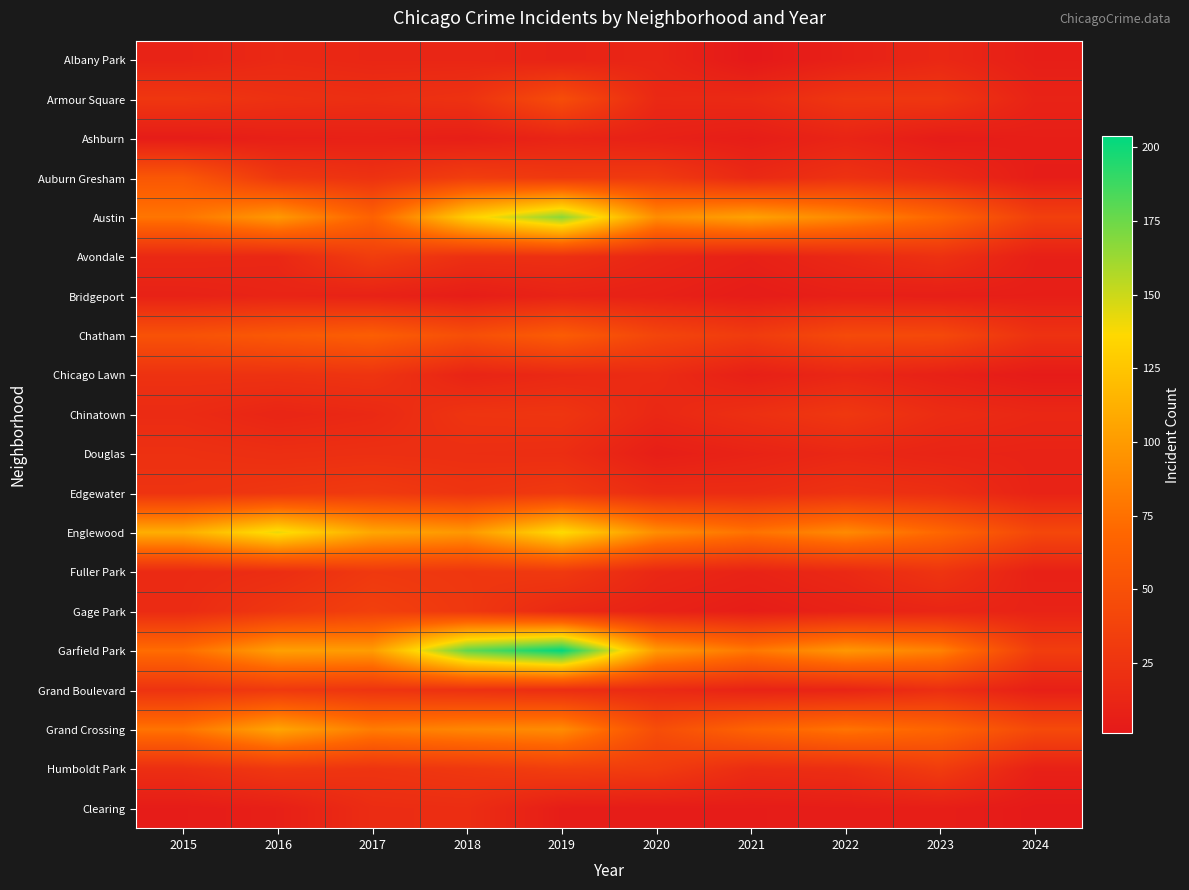

Reading left to right, transcribe all the data shown in this chart.

Albany Park: 2015=10	2016=15	2017=13	2018=13	2019=10	2020=12	2021=1	2022=8	2023=14	2024=6
Armour Square: 2015=27	2016=22	2017=20	2018=23	2019=47	2020=15	2021=16	2022=27	2023=27	2024=10
Ashburn: 2015=4	2016=7	2017=8	2018=6	2019=11	2020=8	2021=5	2022=11	2023=4	2024=6
Auburn Gresham: 2015=56	2016=28	2017=23	2018=33	2019=29	2020=30	2021=15	2022=23	2023=16	2024=5
Austin: 2015=78	2016=99	2017=65	2018=130	2019=167	2020=92	2021=104	2022=89	2023=68	2024=35
Avondale: 2015=15	2016=14	2017=33	2018=21	2019=21	2020=13	2021=8	2022=15	2023=22	2024=7
Bridgeport: 2015=9	2016=11	2017=9	2018=5	2019=10	2020=8	2021=4	2022=7	2023=6	2024=6
Chatham: 2015=51	2016=57	2017=62	2018=48	2019=60	2020=40	2021=31	2022=44	2023=43	2024=23
Chicago Lawn: 2015=23	2016=23	2017=25	2018=11	2019=15	2020=17	2021=7	2022=13	2023=8	2024=3
Chinatown: 2015=17	2016=12	2017=15	2018=25	2019=26	2020=14	2021=21	2022=28	2023=18	2024=14
Douglas: 2015=22	2016=20	2017=21	2018=20	2019=19	2020=6	2021=10	2022=14	2023=11	2024=10
Edgewater: 2015=24	2016=27	2017=30	2018=25	2019=29	2020=18	2021=18	2022=23	2023=20	2024=10
Englewood: 2015=111	2016=142	2017=107	2018=98	2019=138	2020=92	2021=76	2022=90	2023=69	2024=42
Fuller Park: 2015=16	2016=19	2017=29	2018=27	2019=29	2020=14	2021=10	2022=15	2023=25	2024=8
Gage Park: 2015=17	2016=27	2017=35	2018=28	2019=15	2020=9	2021=5	2022=9	2023=12	2024=10
Garfield Park: 2015=73	2016=103	2017=101	2018=178	2019=204	2020=100	2021=79	2022=98	2023=85	2024=33
Grand Boulevard: 2015=24	2016=29	2017=25	2018=22	2019=19	2020=16	2021=10	2022=11	2023=20	2024=7
Grand Crossing: 2015=77	2016=106	2017=82	2018=88	2019=91	2020=47	2021=66	2022=77	2023=67	2024=44
Humboldt Park: 2015=20	2016=28	2017=25	2018=28	2019=34	2020=32	2021=18	2022=20	2023=32	2024=8
Clearing: 2015=4	2016=7	2017=18	2018=19	2019=5	2020=4	2021=4	2022=5	2023=6	2024=2